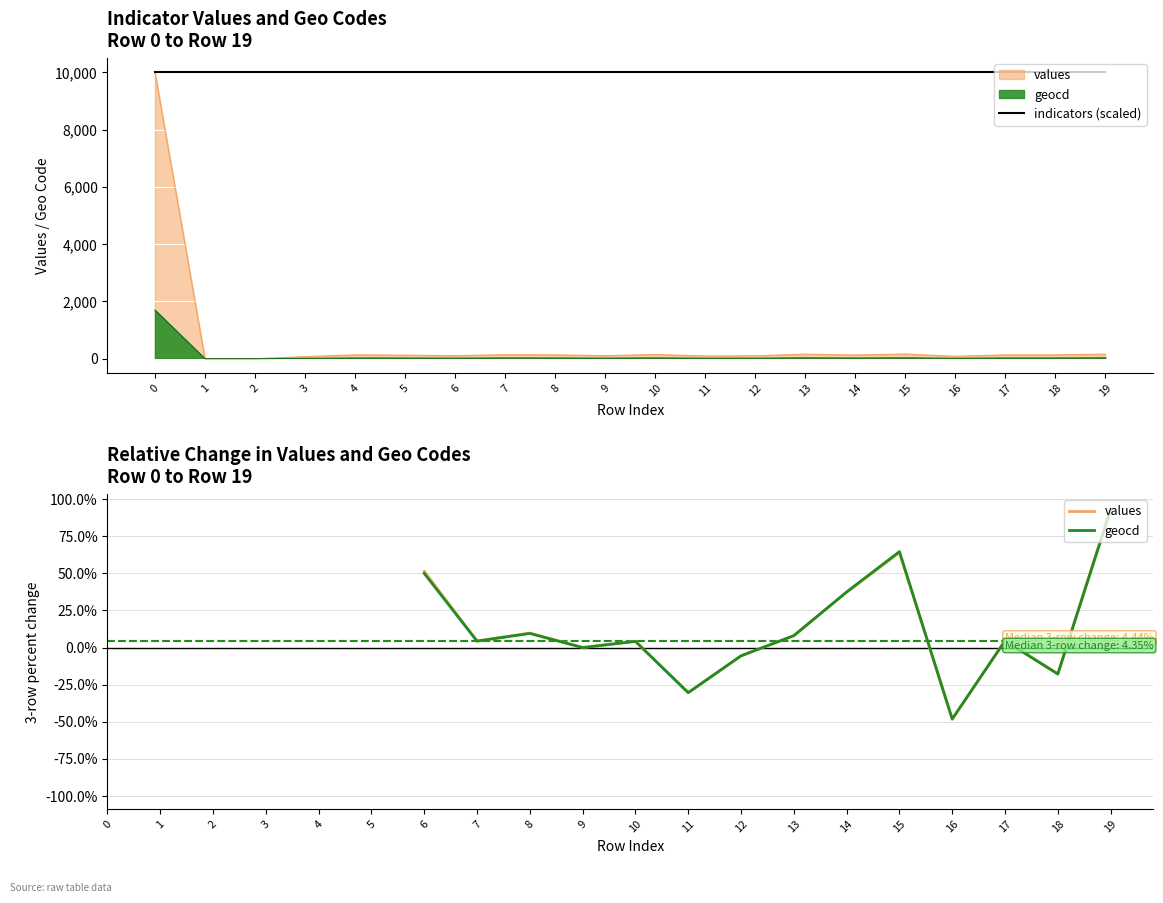

What is the value of the indicators (scaled) point at the 11th from the left?

10000.0